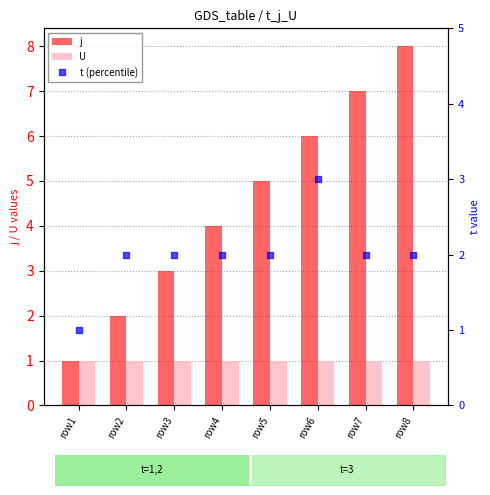

What is the difference between the j values at row7 and row1?

6